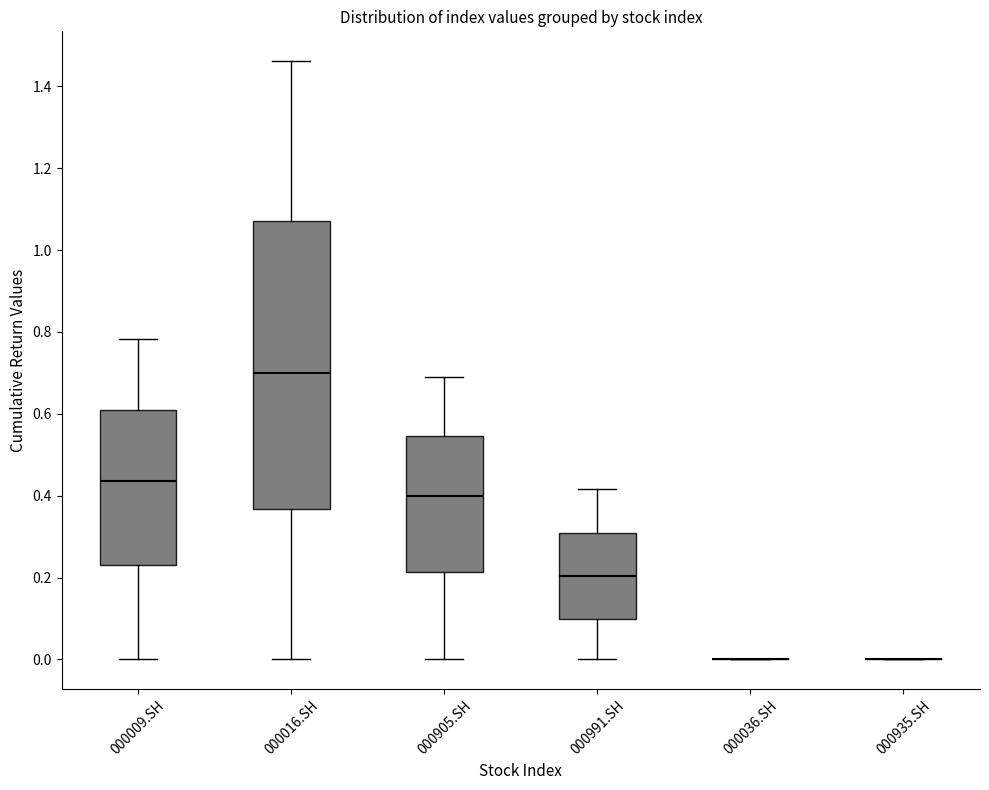

Reading left to right, transcribe this box plot: for each box, give where its median line is, the range the box spans, and where its two whiskers end, as read against the y-axis. The values are not printed on the chart, so give them approximately, as read against the axis.

000009.SH: median 0.44, box 0.24 to 0.60, whiskers 0.00 to 0.78
000016.SH: median 0.70, box 0.36 to 1.08, whiskers 0.00 to 1.46
000905.SH: median 0.40, box 0.22 to 0.54, whiskers 0.00 to 0.68
000991.SH: median 0.20, box 0.10 to 0.30, whiskers 0.00 to 0.42
000036.SH: box collapsed to a line at 0.00, whiskers 0.00 to 0.00
000935.SH: box collapsed to a line at 0.00, whiskers 0.00 to 0.00